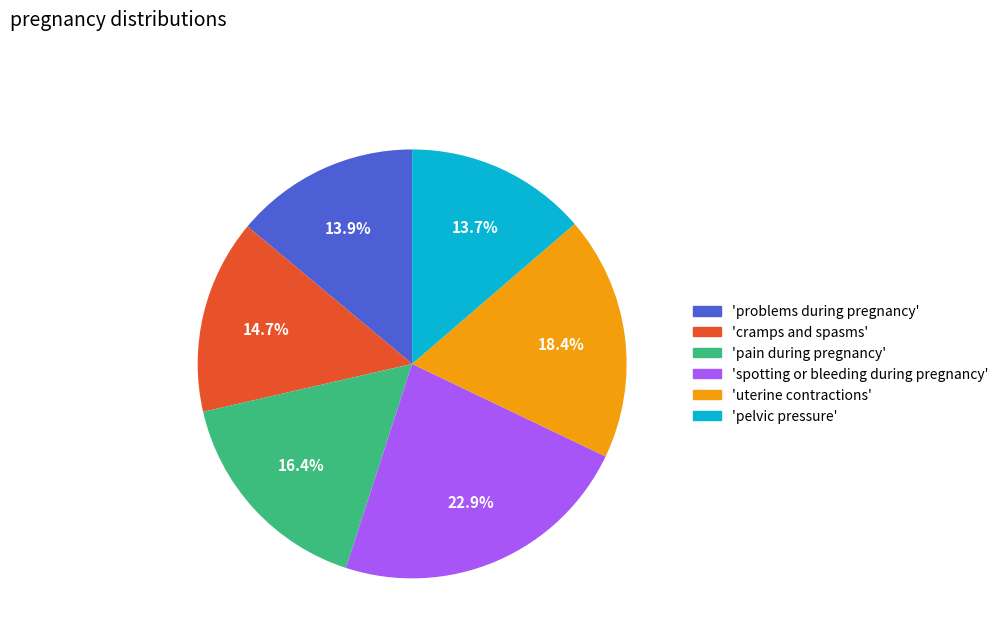

Is there a majority slice in this chart?

No